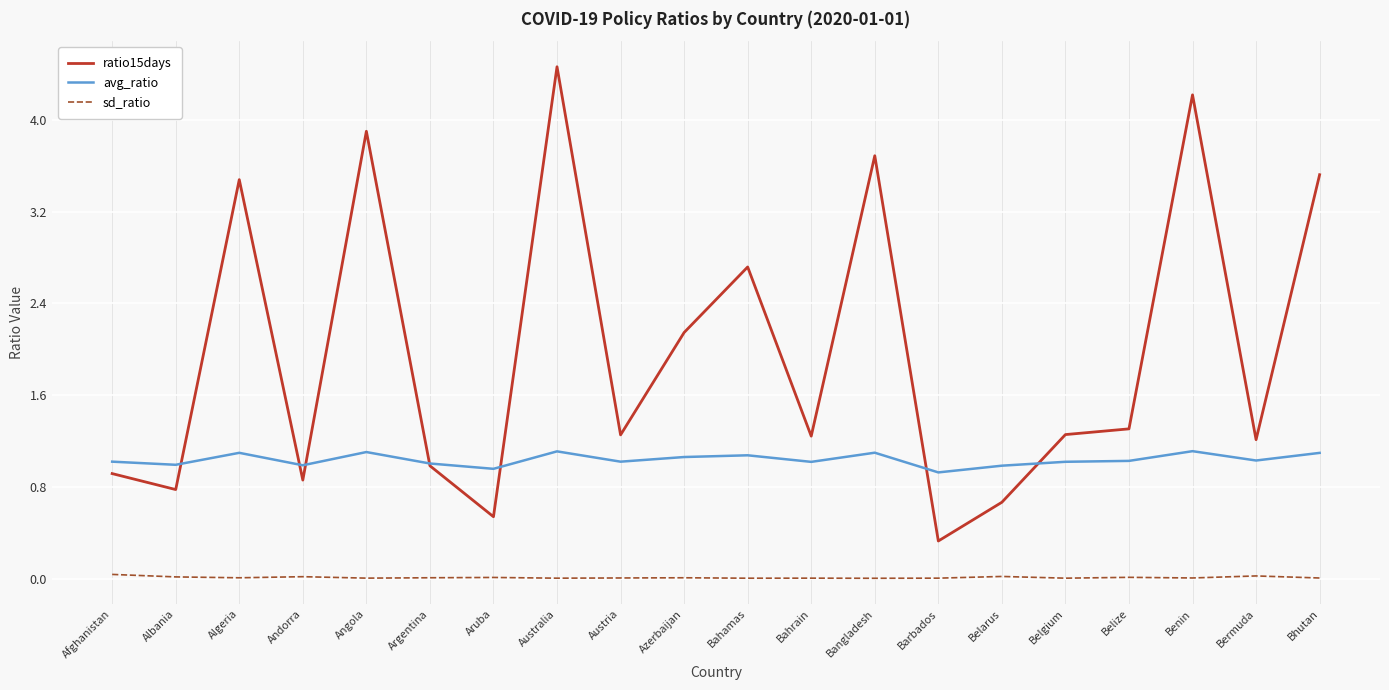

Rank the series by their maximum value, from highest to lowest.

ratio15days, avg_ratio, sd_ratio